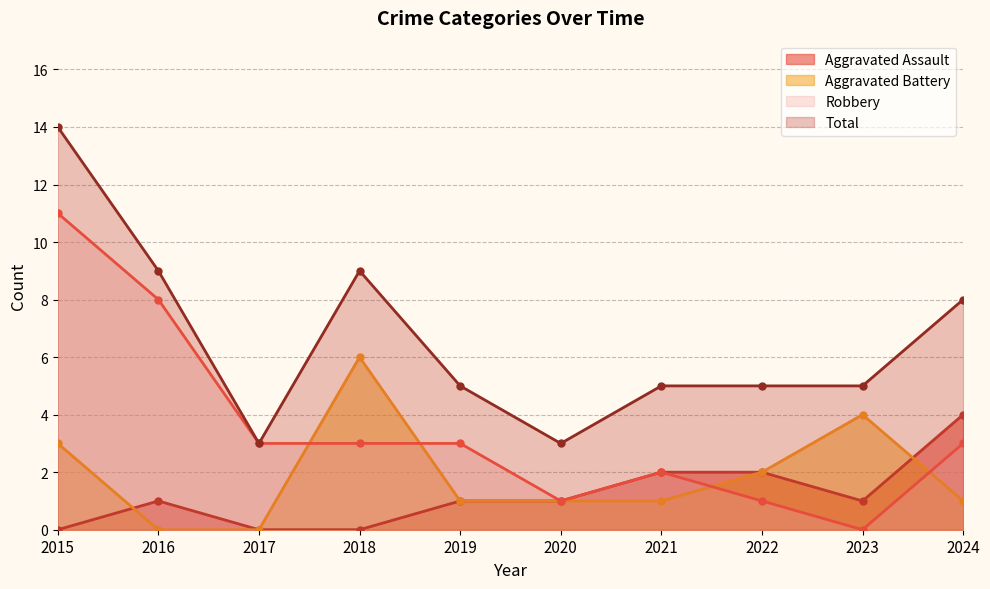

What is the difference between the maximum and minimum values in the Aggravated Assault series?

4